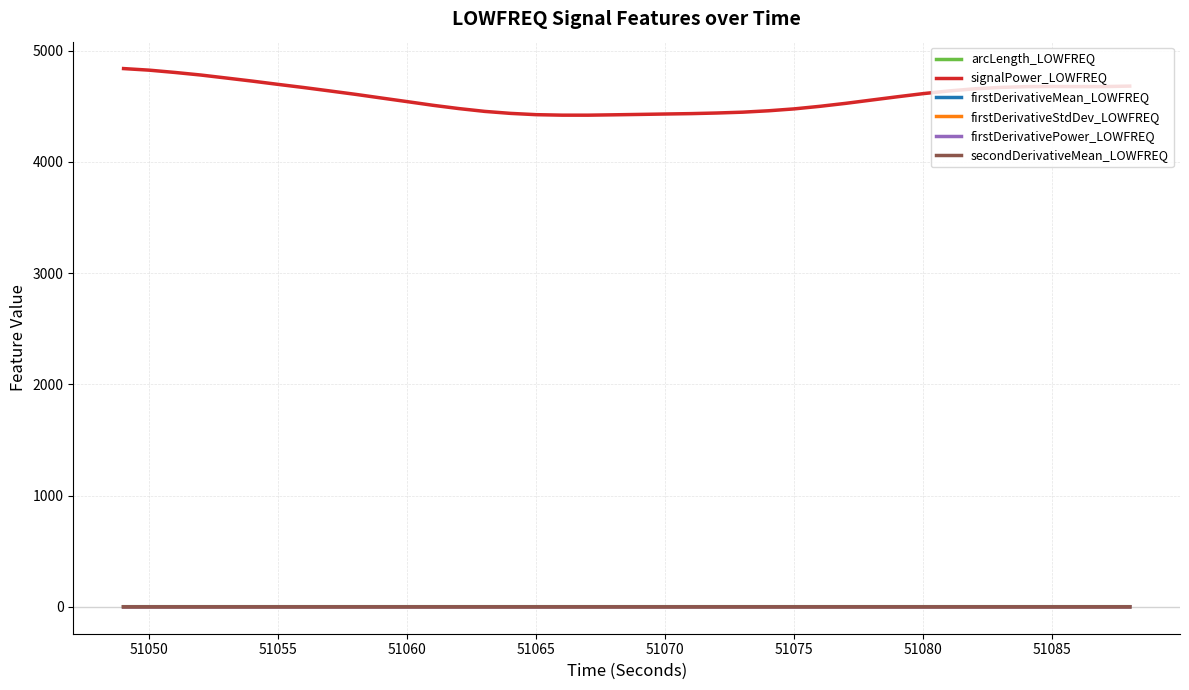

What is the sum of all signalPower_LOWFREQ values?

183232.1